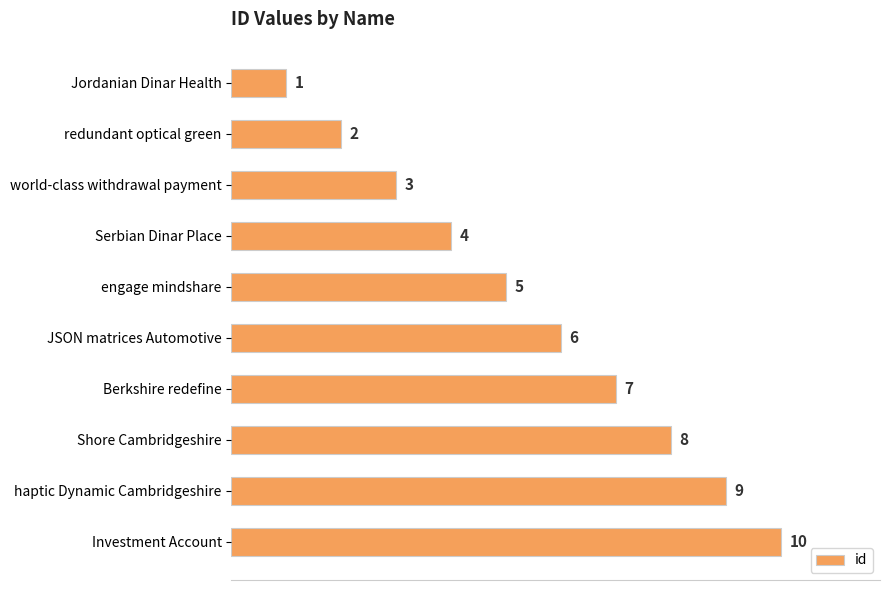

What is the label of the 2nd bar from the top?

redundant optical green